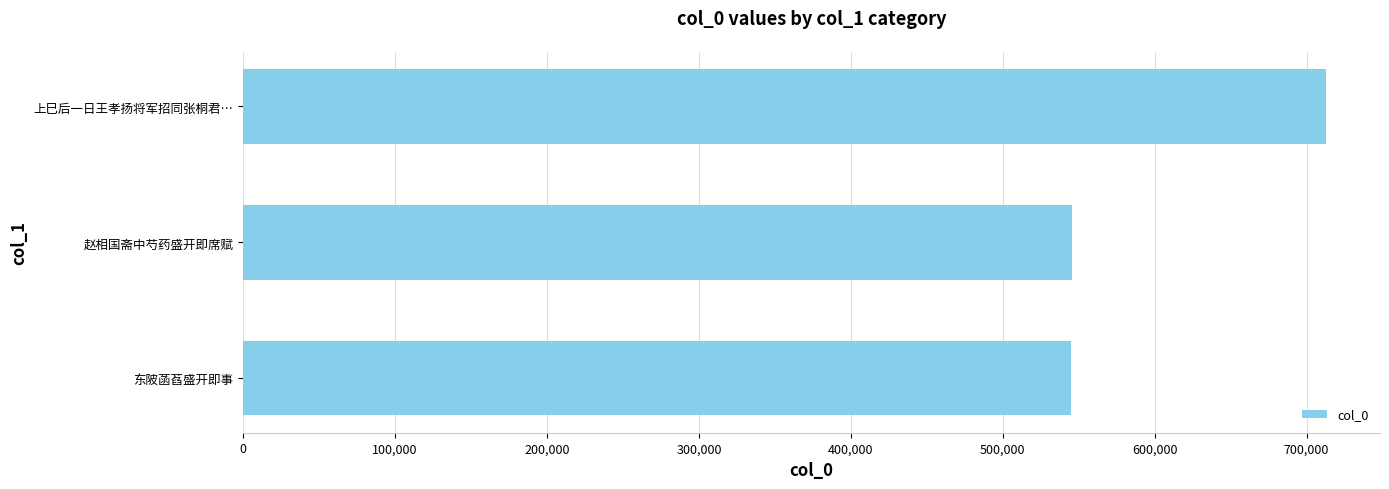

What is the average value?

601069